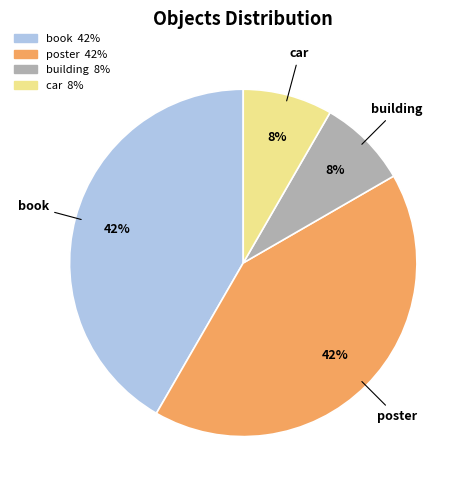

Does poster represent more than half of the total?

No